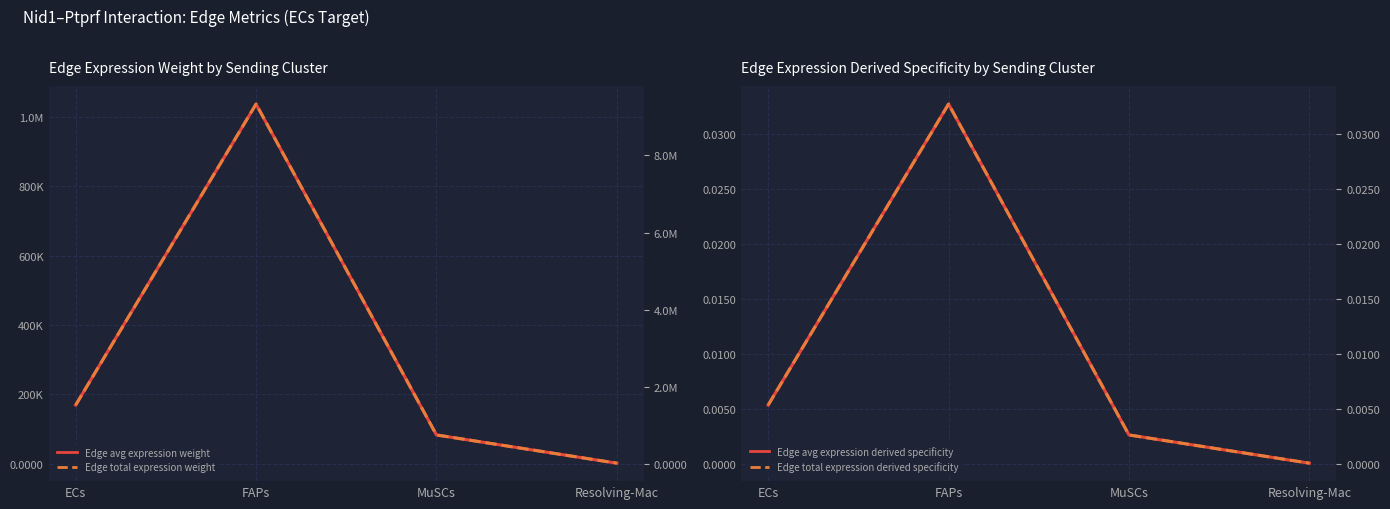

Reading right to left, extract all data points from this chart.

Edge avg expression weight: 1673.7	83059.8	1036996.3	169222.4
Edge avg expression derived specificity: 0.0	0.0	0.0	0.0
Edge total expression weight: 15063.6	747537.9	9332967.0	1523001.2
Edge total expression derived specificity: 0.0	0.0	0.0	0.0